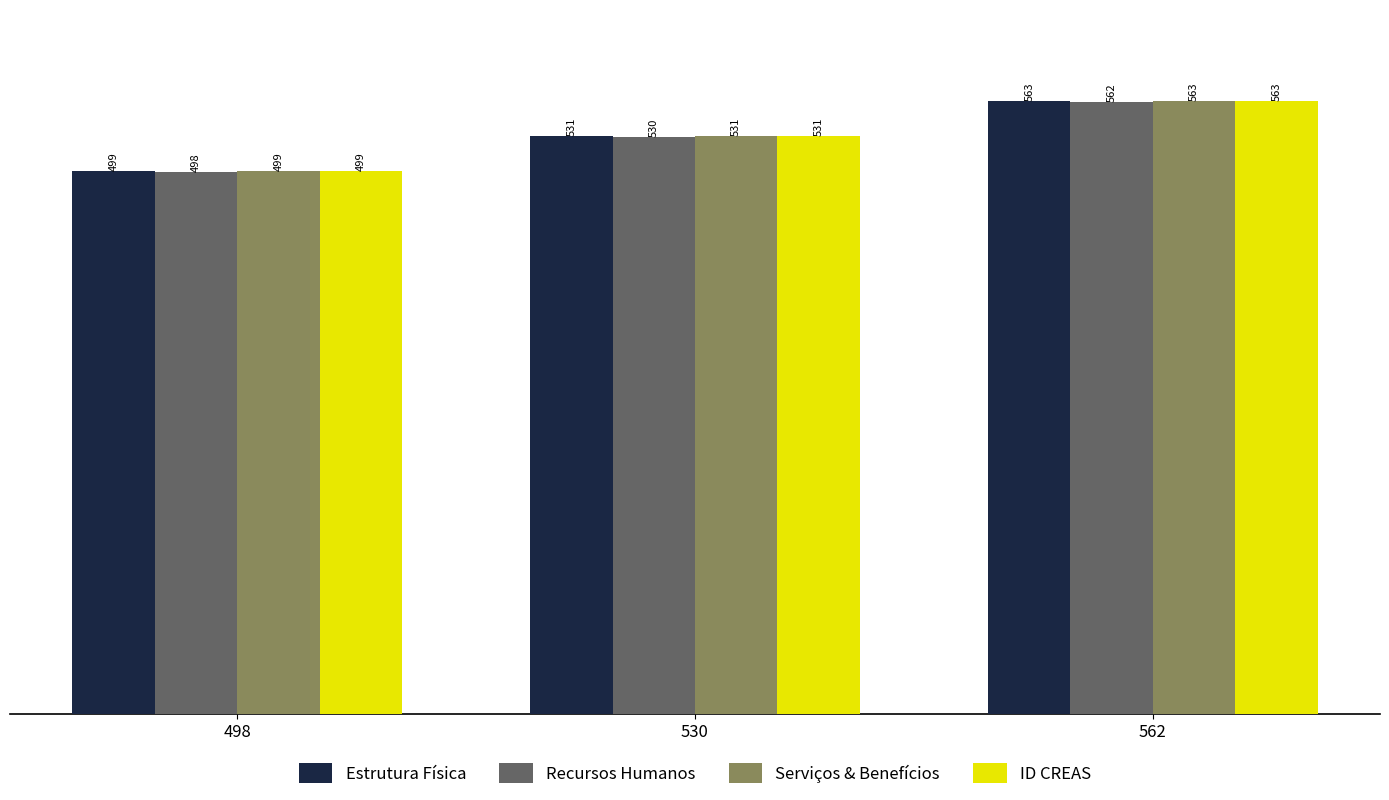

What is the maximum value for Recursos Humanos?

562